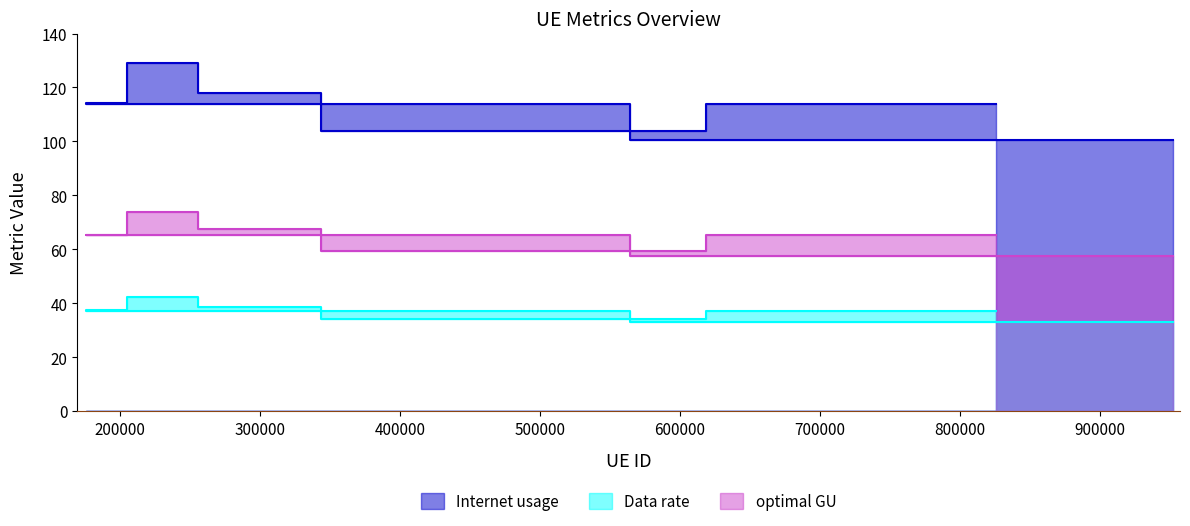

What are all the series names shown in the legend?

Internet usage, Data rate, optimal GU